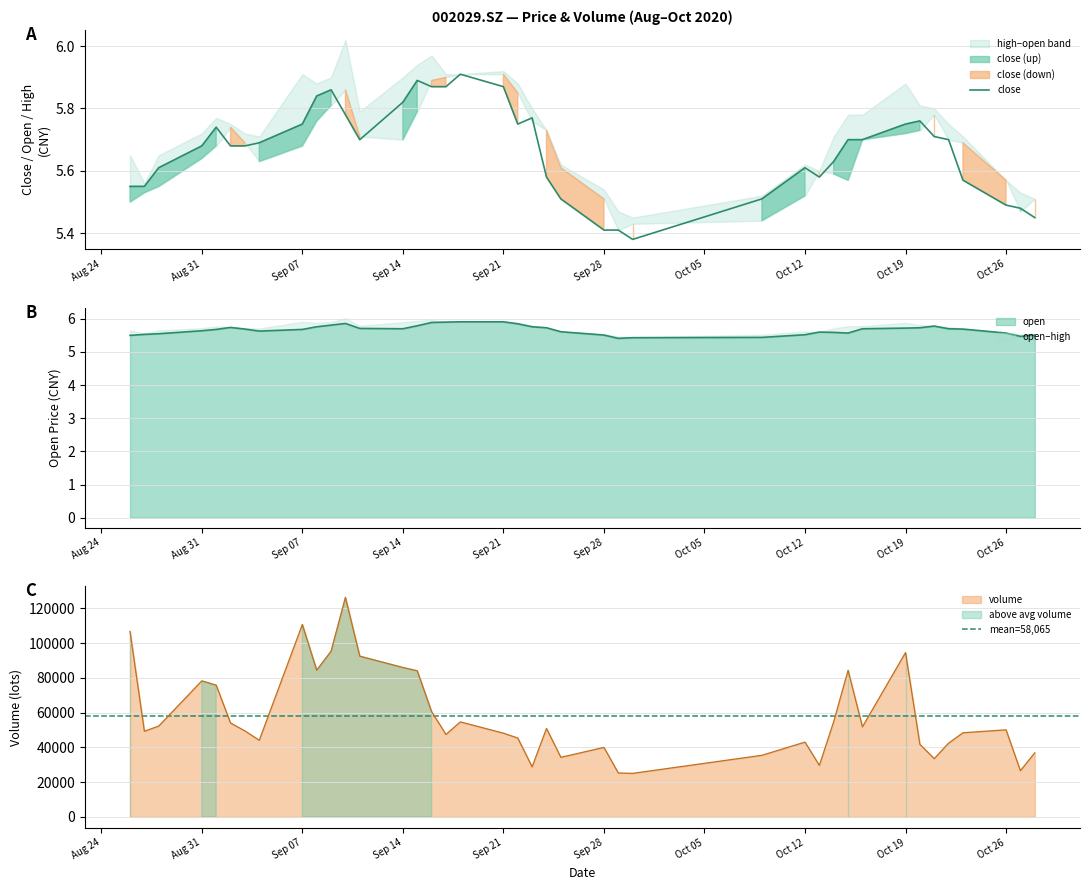

The open series shows 5.5 at Oct 12. True or false?

True